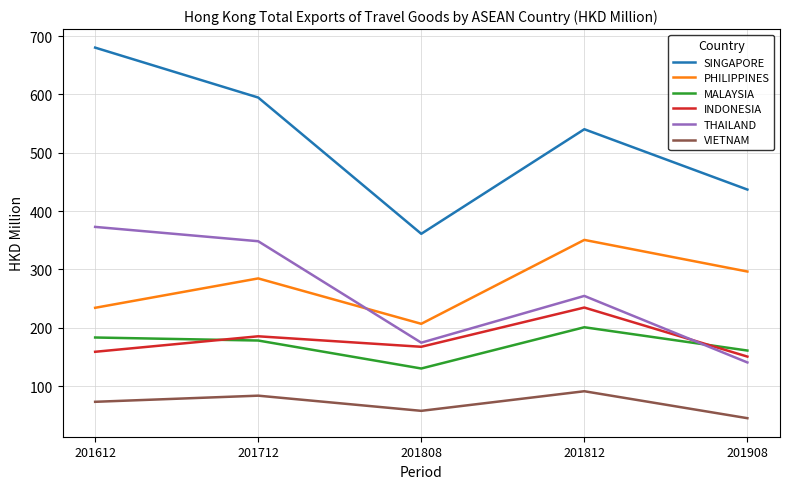

What is the difference between the highest and lowest values at 201712?

510.9